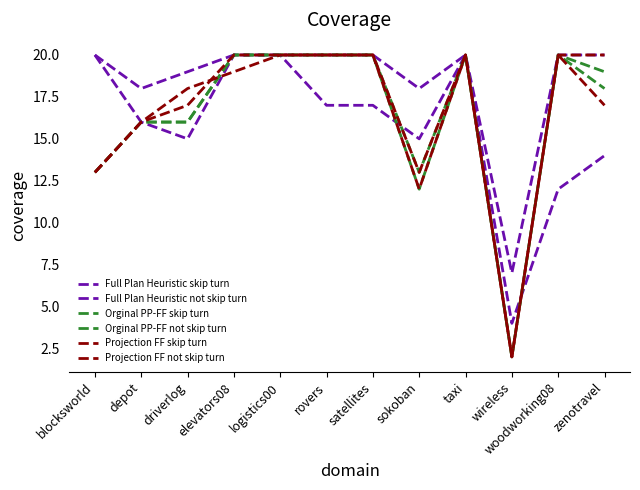

Does the chart display data point markers on the line(s)?

No